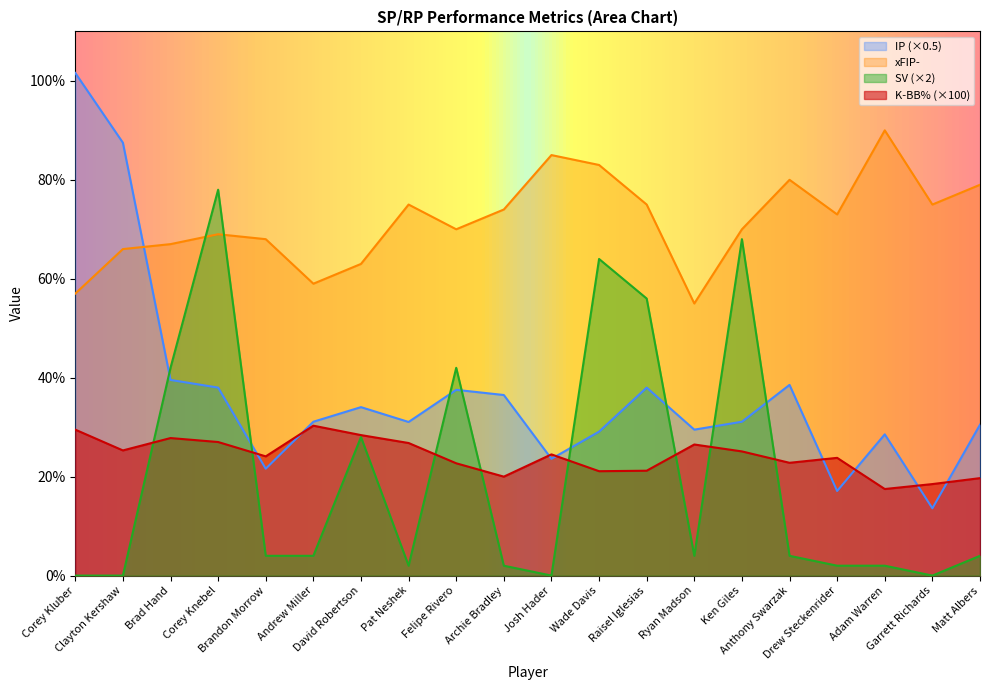

What is the lowest value of the IP series?

13.6